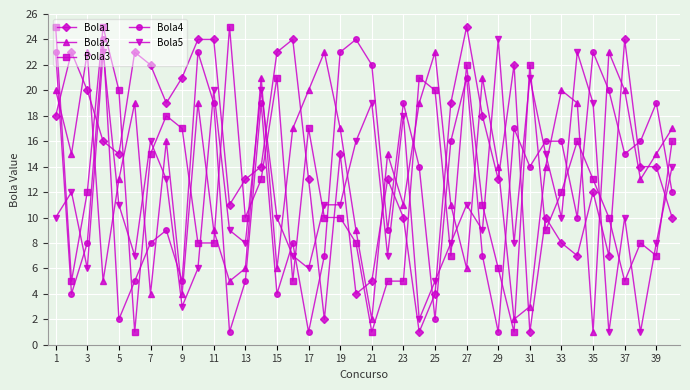

True or false: Bola4 and Bola1 cross at least once.

True